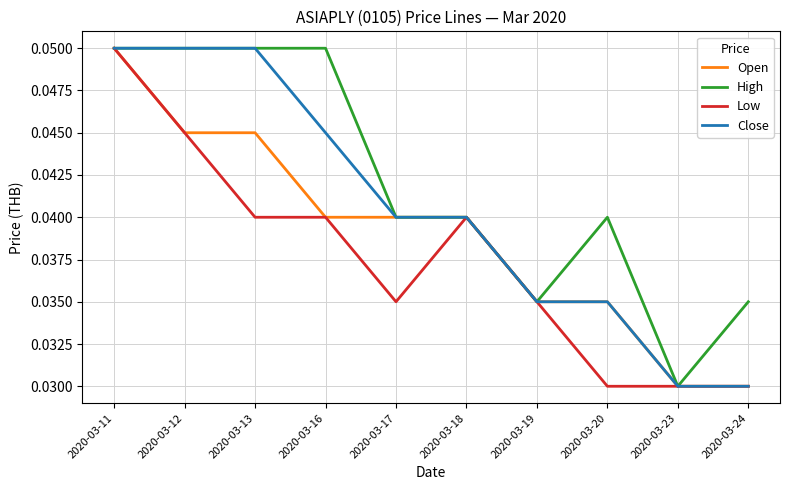

Is the value of High at 2020-03-11 greater than the value of Low at 2020-03-16?

Yes